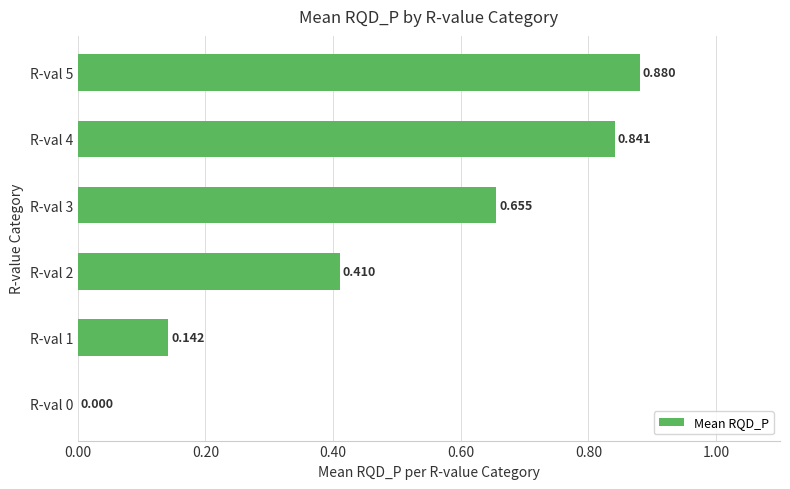

How many positive values are there?

5